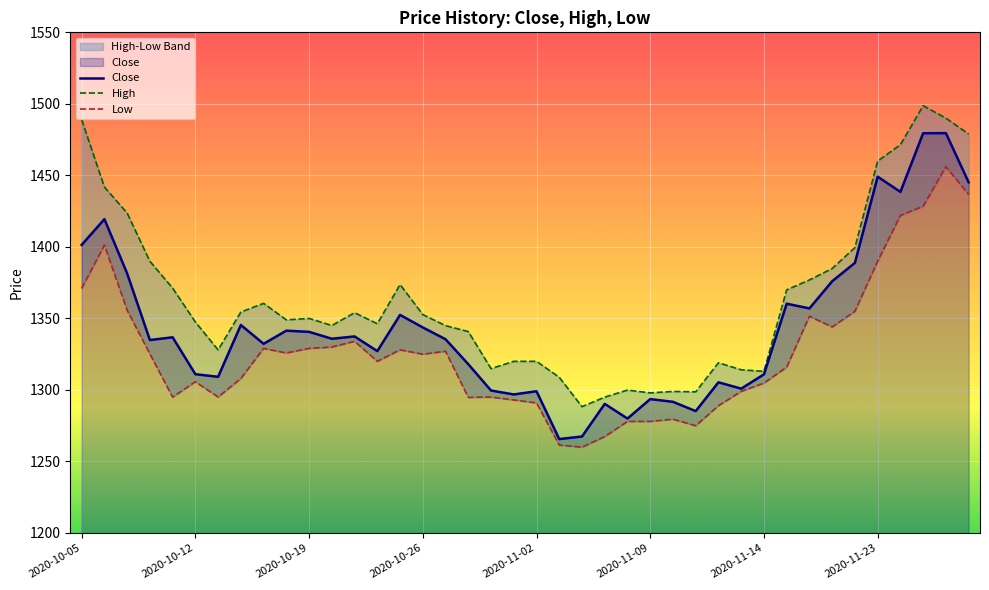

What is the minimum value for Close?

1265.7